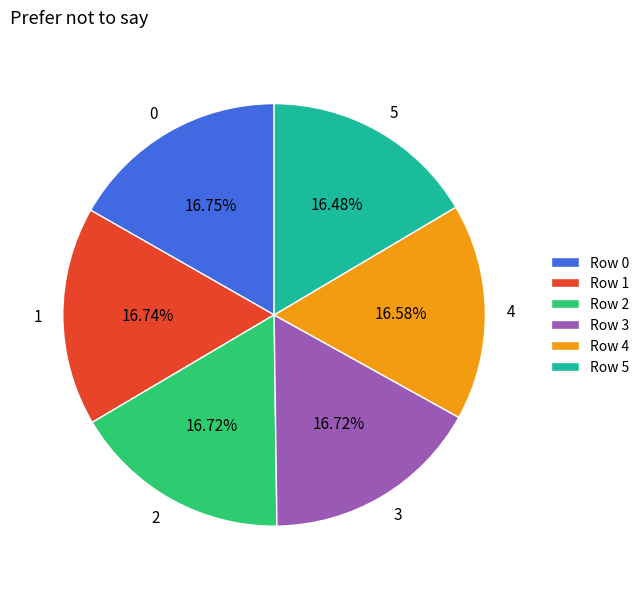

Count the number of slices in the pie.

6